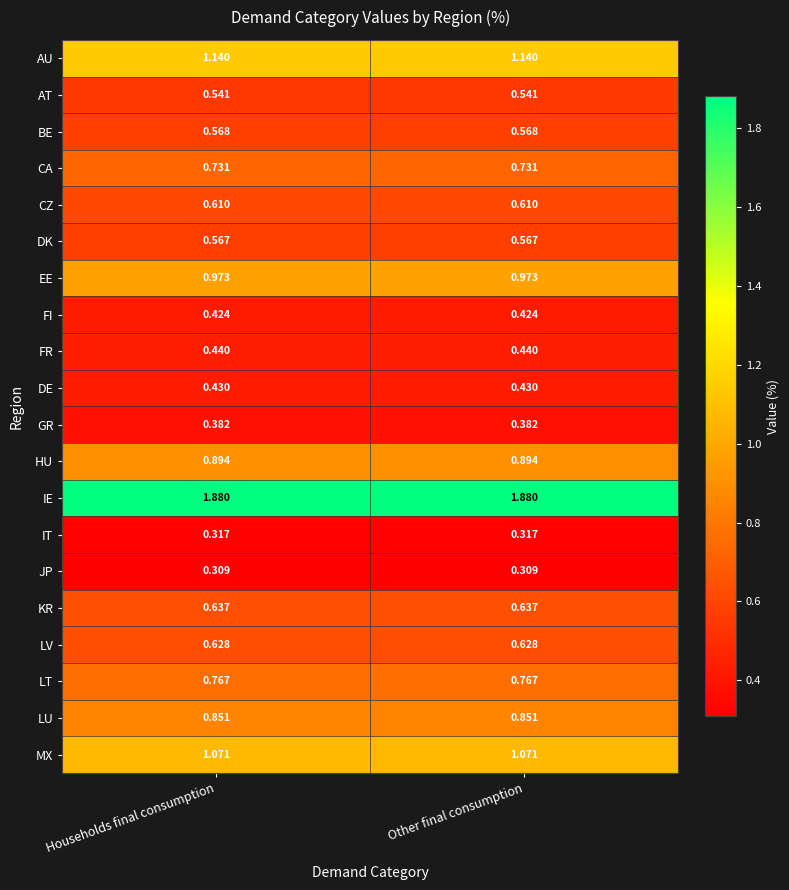

At Other final consumption, list the series in order from largest to smallest.

IE, AU, MX, EE, HU, LU, LT, CA, KR, LV, CZ, BE, DK, AT, FR, DE, FI, GR, IT, JP